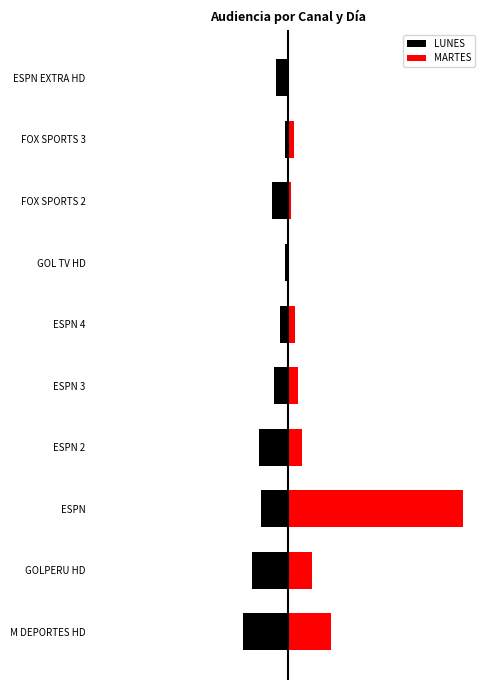

Reading left to right, transcribe all the data shown in this chart.

LUNES: 0=-5132.4	1=-4057.4	2=-3098.6	3=-3243.1	4=-1608.5	5=-903.9	6=-327.8	7=-1775.2	8=-315.5	9=-1384.7
MARTES: 0=4965.2	1=2790.7	2=20000.0	3=1691.8	4=1174.4	5=860.8	6=176.8	7=427.7	8=705.0	9=172.2